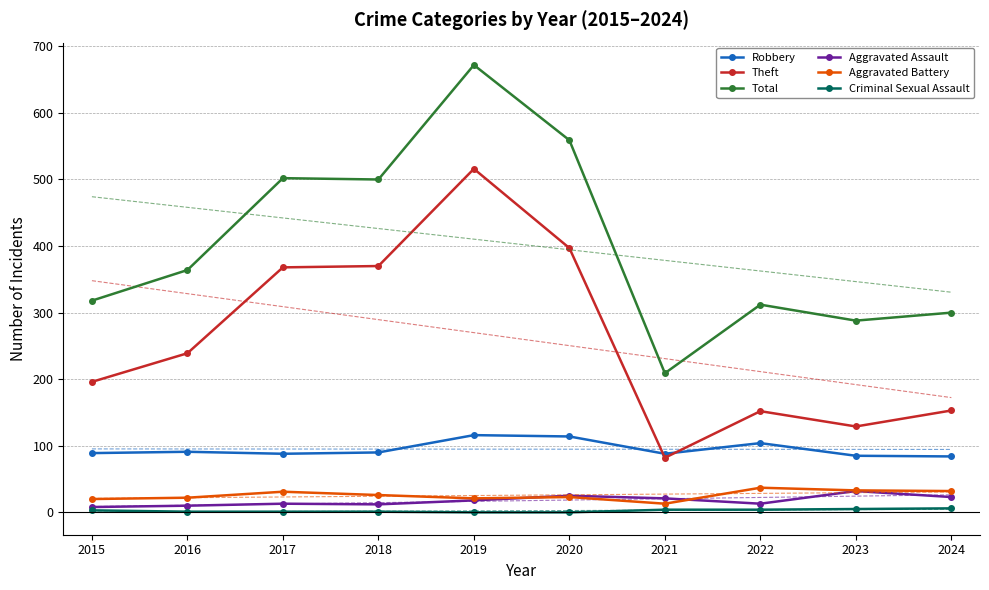

At which label does Robbery reach its peak?

2019